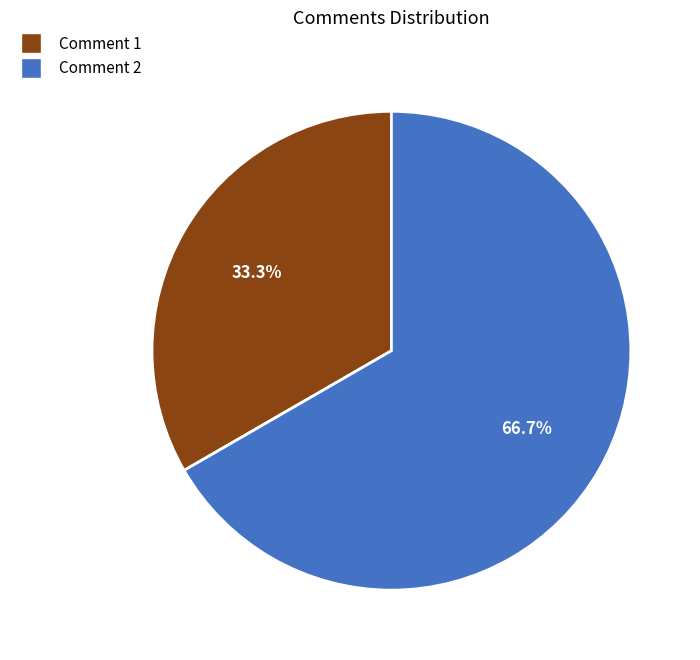

Is it true that Comment 1 is 33% of the pie?

True